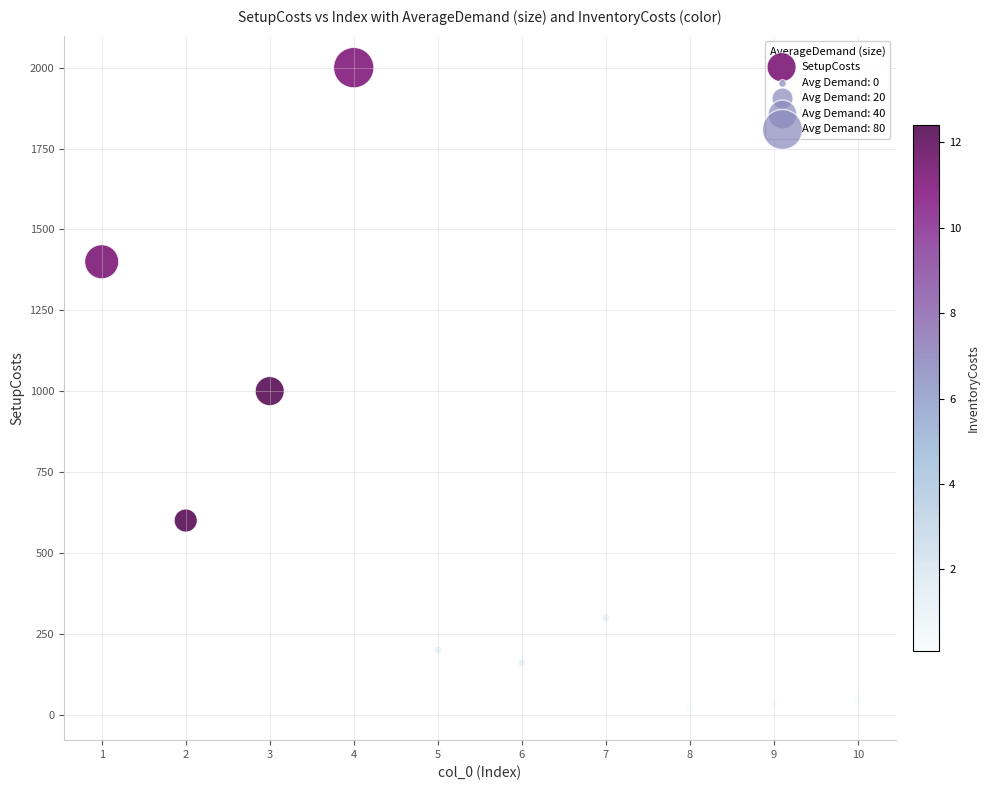

What is the average X value?

6